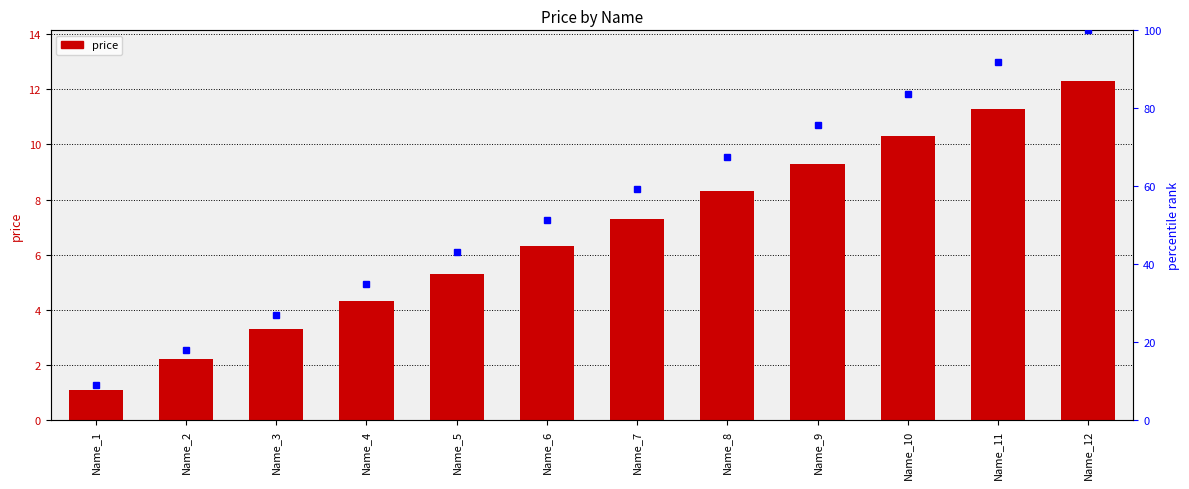

Reading left to right, extract all data points from this chart.

Name_1=1.1	Name_2=2.2	Name_3=3.3	Name_4=4.3	Name_5=5.3	Name_6=6.3	Name_7=7.3	Name_8=8.3	Name_9=9.3	Name_10=10.3	Name_11=11.3	Name_12=12.3